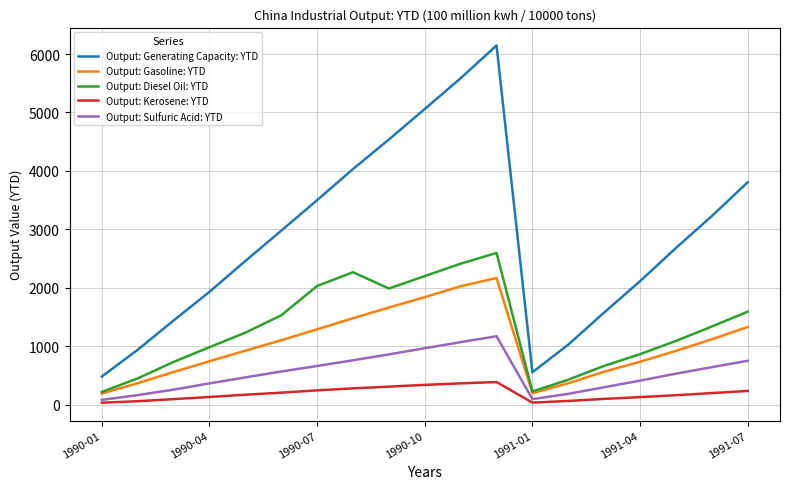

Which series has the largest total across all categories?

Output: Generating Capacity: YTD